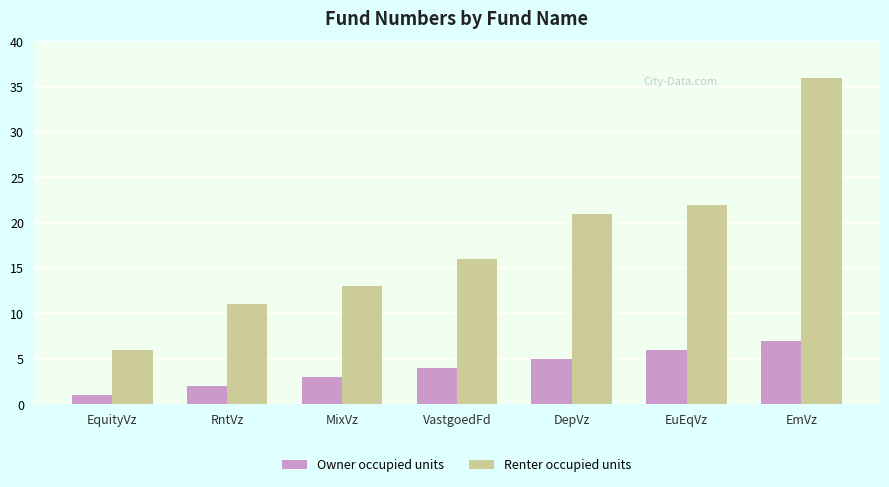

What is the difference between the highest and lowest values at EmVz?

29